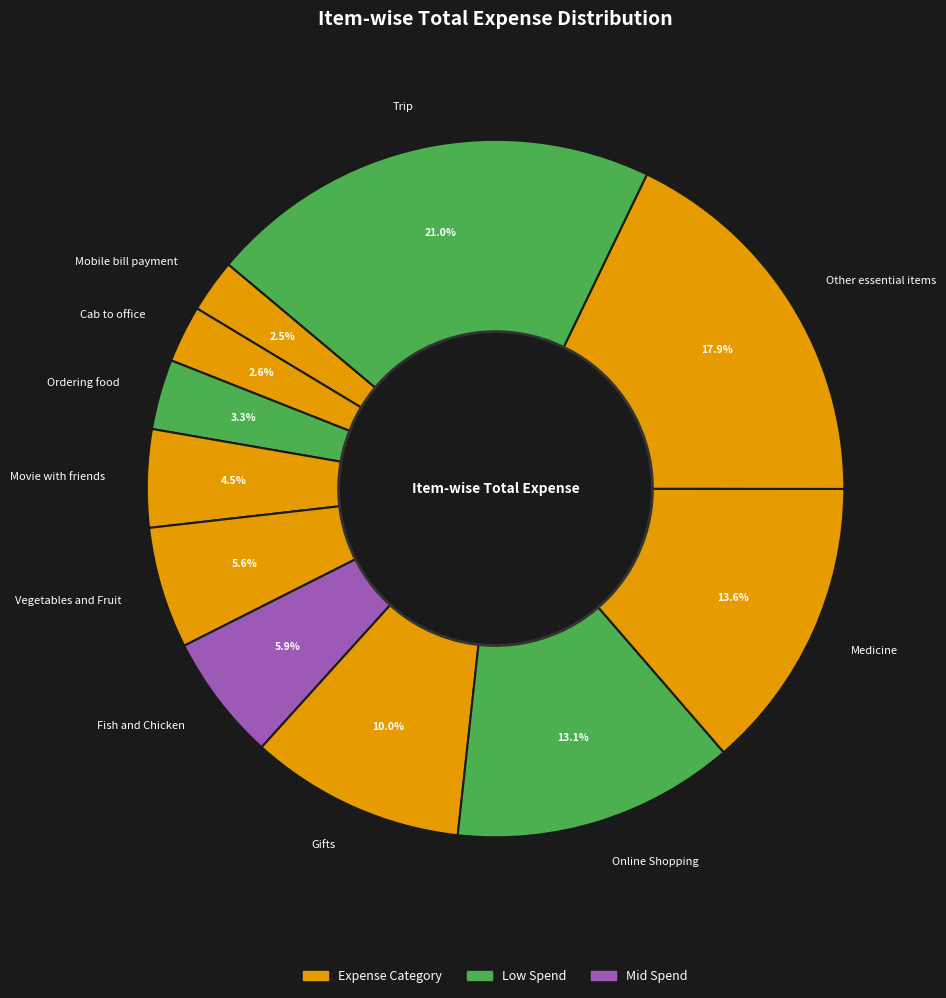

The Gifts slice represents 10% of the pie. True or false?

True